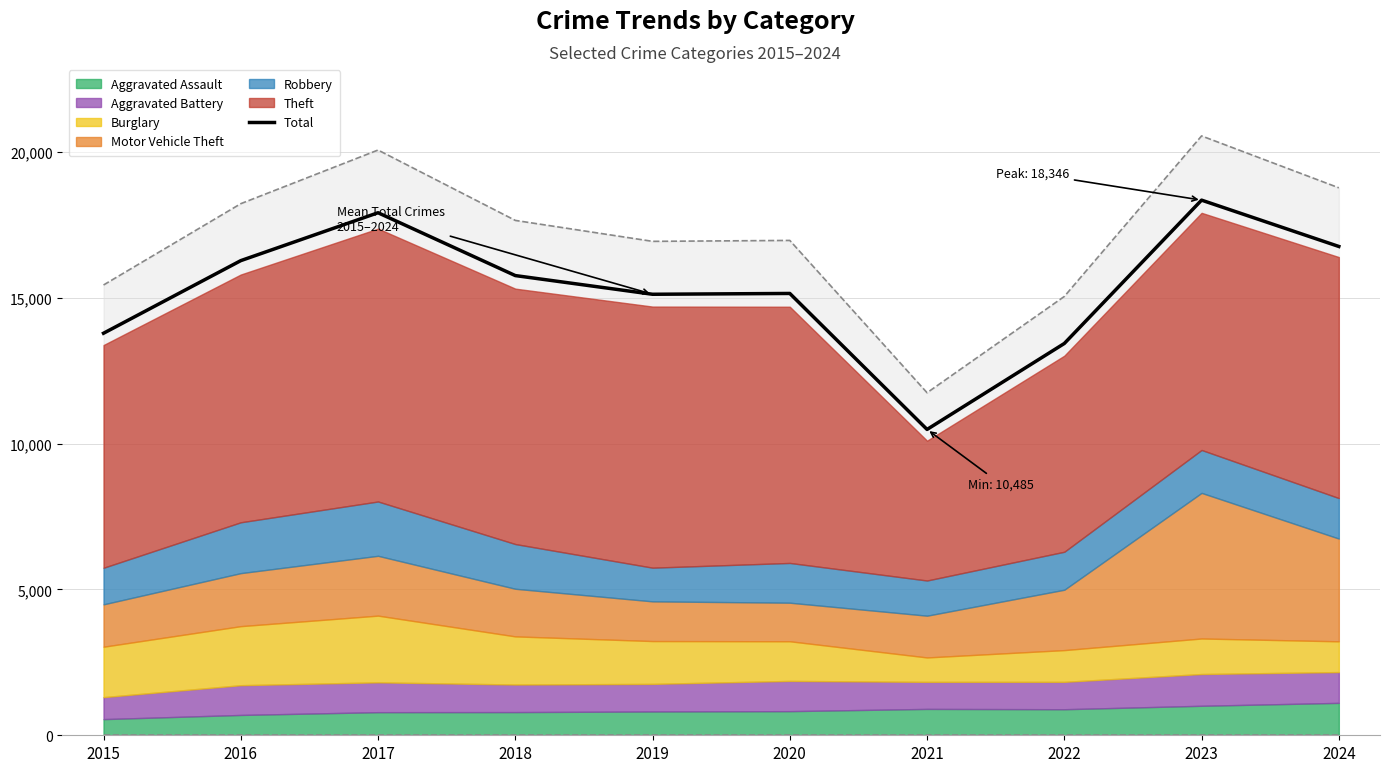

What is the difference between the maximum and minimum values?

7861